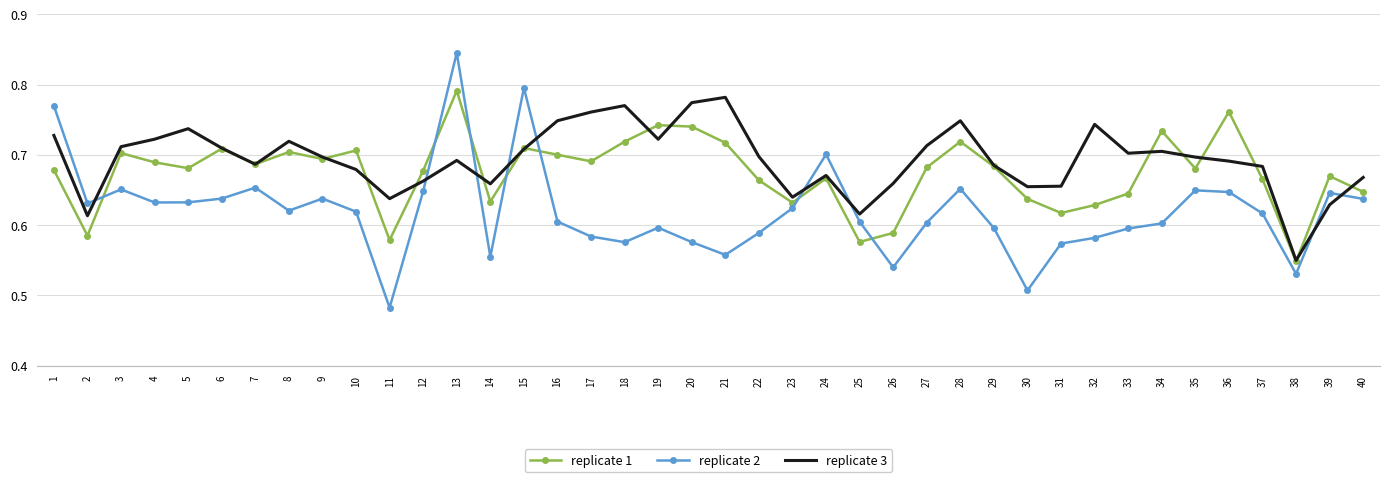

What is the difference between the maximum and minimum values in the replicate 2 series?

0.4